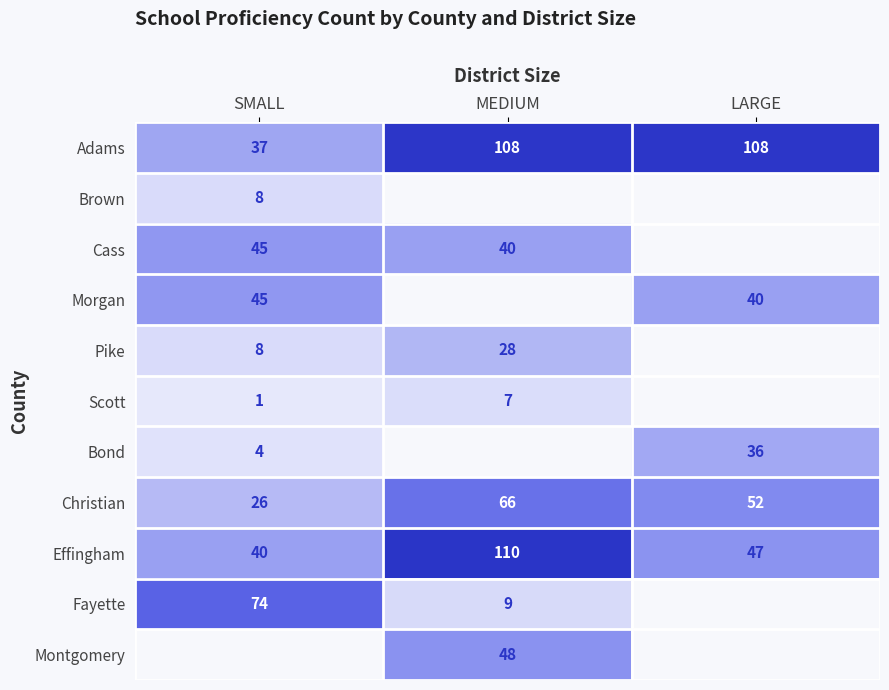

At how many categories does at least one series exceed 79?

2